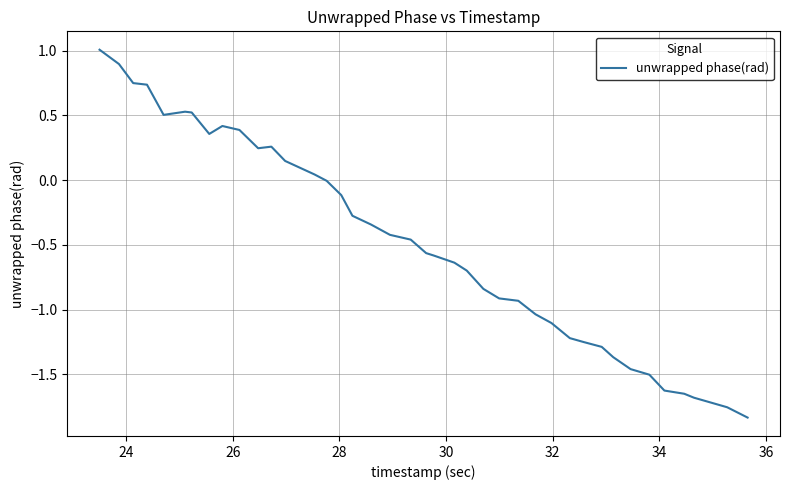

What is the maximum value shown in the chart?

1.0